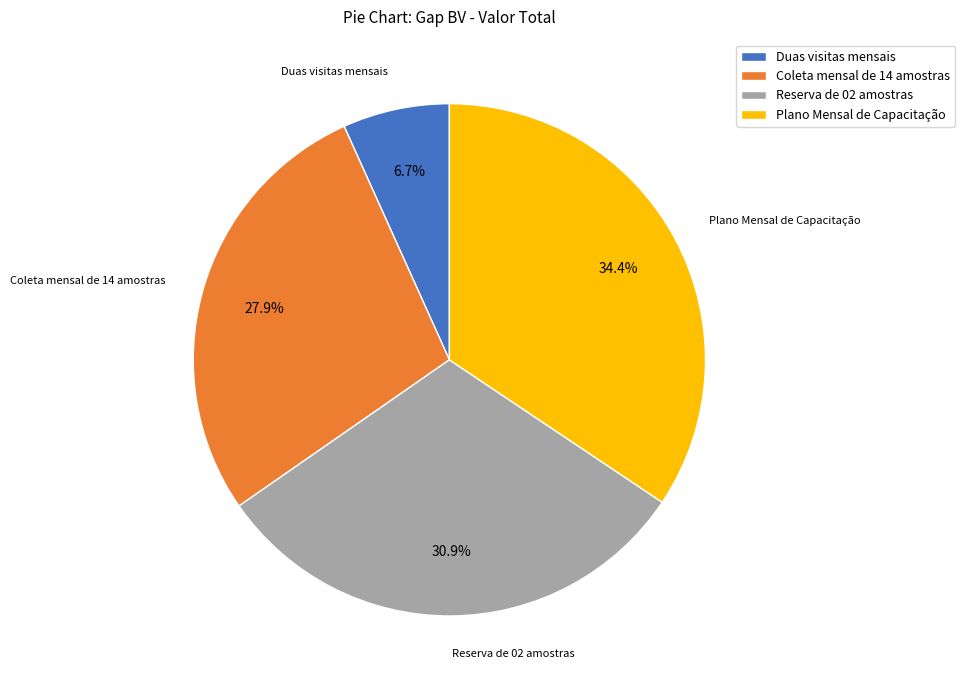

Does any single category account for the majority?

No